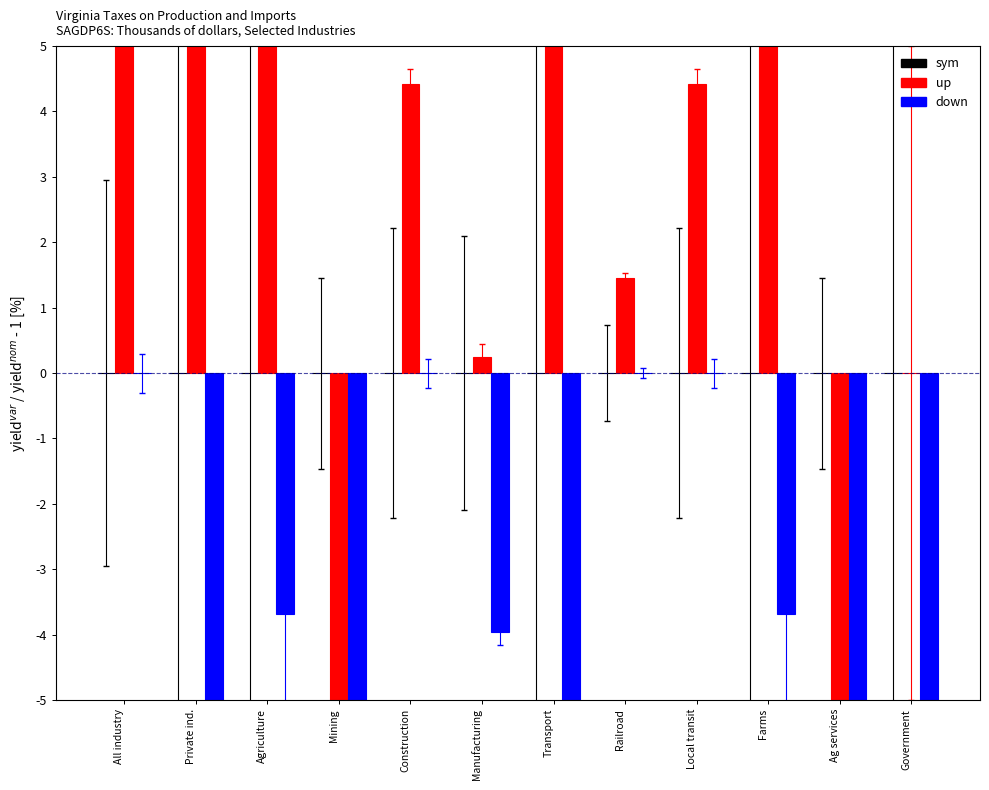

True or false: up has a value of 0.2 at Manufacturing.

True